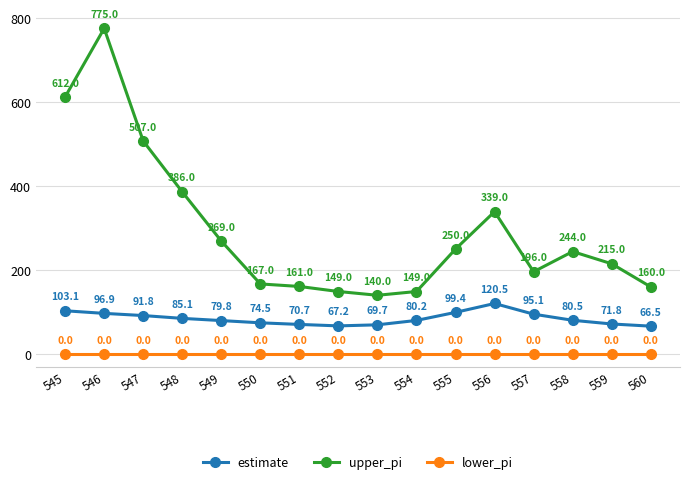

Reading left to right, what are all the values shown in this chart?

estimate: 103.1	96.9	91.8	85.1	79.8	74.5	70.7	67.2	69.7	80.2	99.4	120.5	95.1	80.5	71.8	66.5
upper_pi: 612.0	775.0	507.0	386.0	269.0	167.0	161.0	149.0	140.0	149.0	250.0	339.0	196.0	244.0	215.0	160.0
lower_pi: 0.0	0.0	0.0	0.0	0.0	0.0	0.0	0.0	0.0	0.0	0.0	0.0	0.0	0.0	0.0	0.0